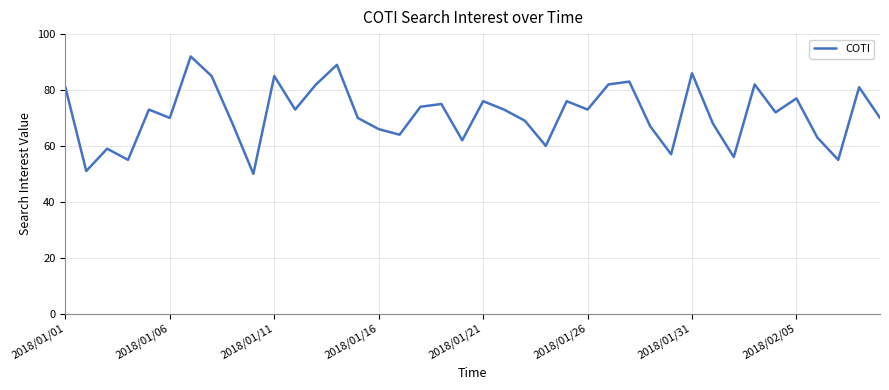

What is the maximum value shown in the chart?

92